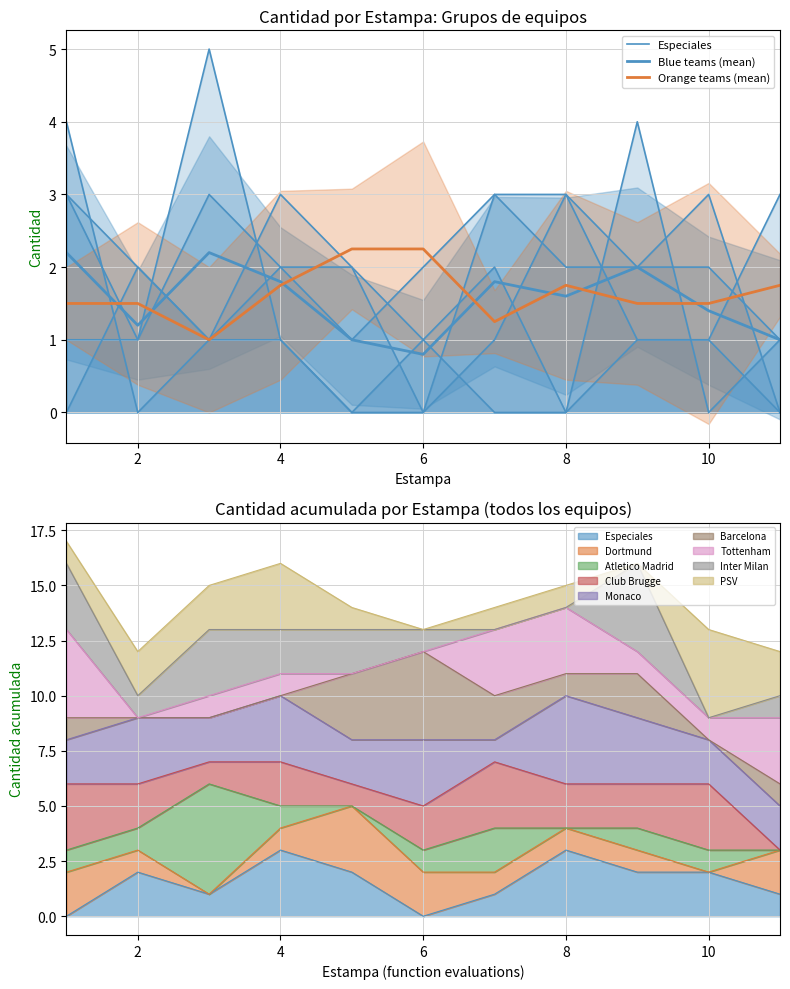

How many categories are shown in the chart?

11